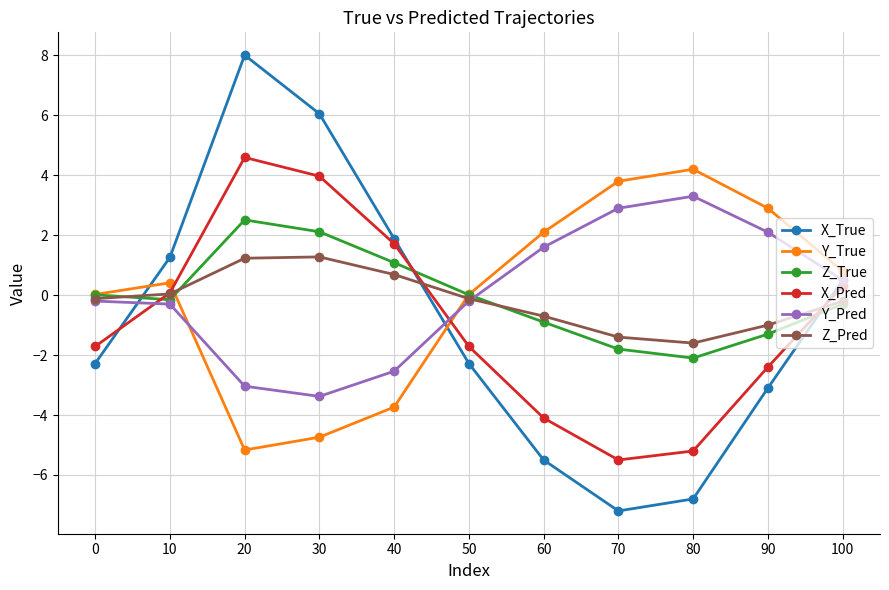

What is the smallest value displayed?

-7.2